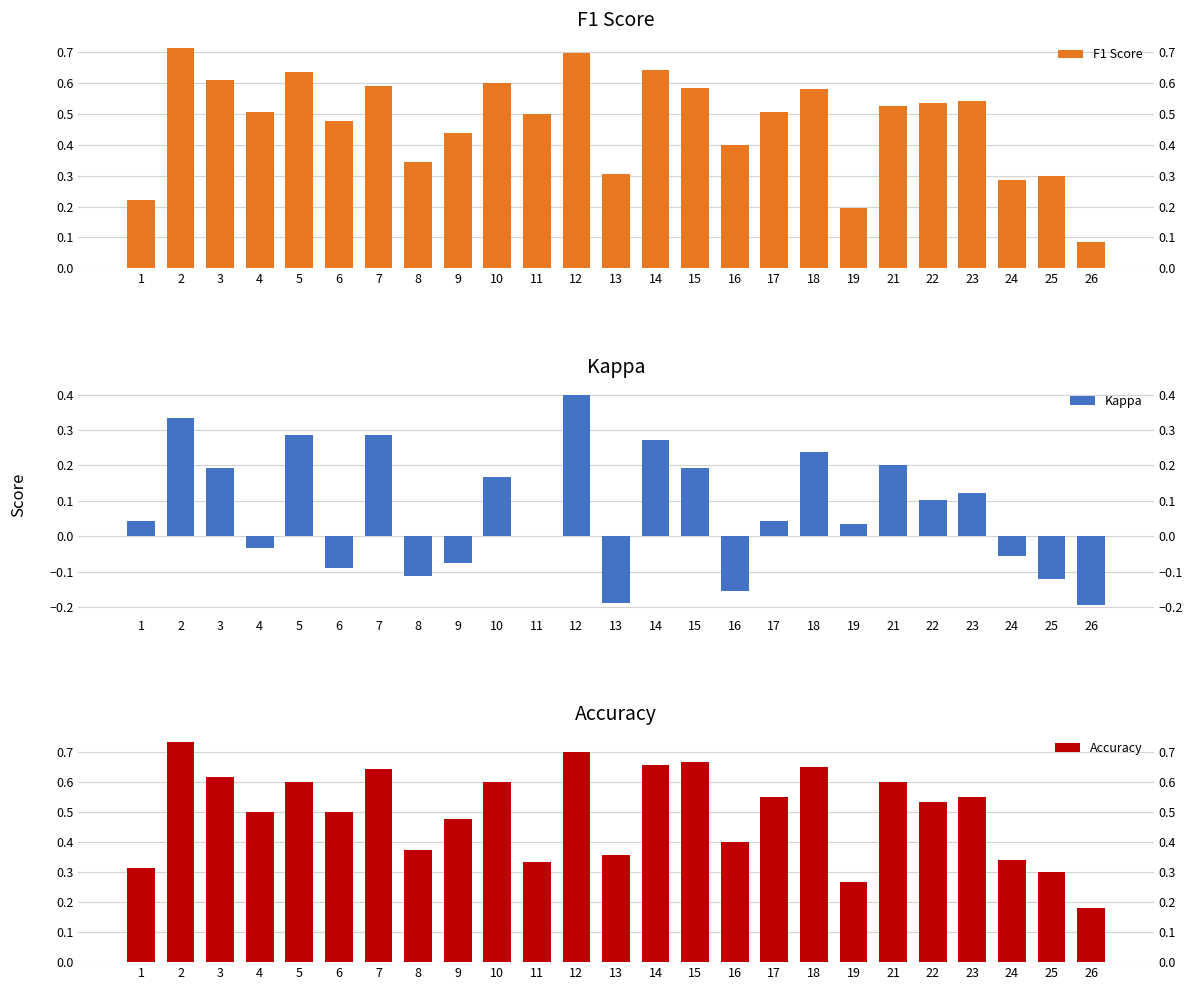

True or false: Kappa has a value of -0.1 at 6.

False